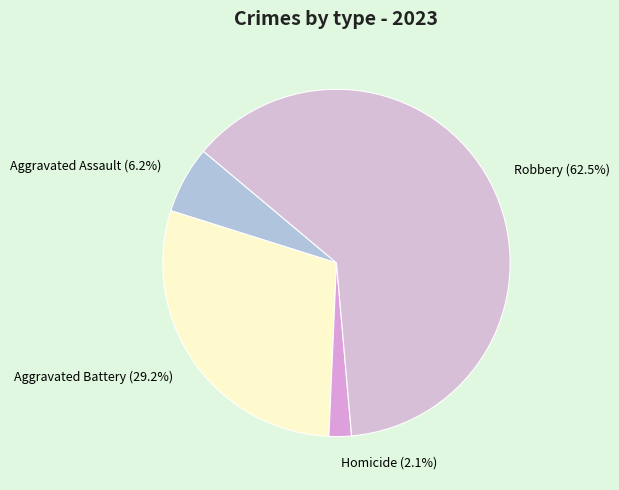

Combined, what portion of the pie is Aggravated Assault (6.2%) and Robbery (62.5%)?

68.7%